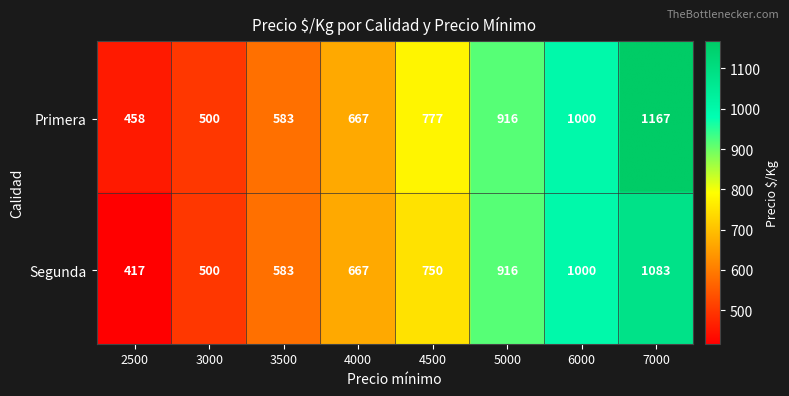

Rank the series at 4000 from lowest to highest value.

Primera, Segunda